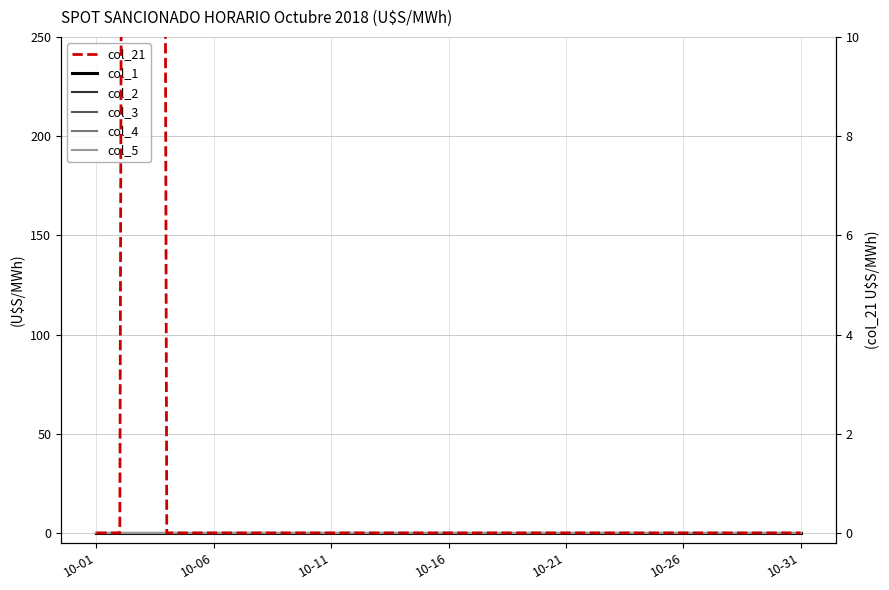

Between 10-31 and 10-06, which is larger?

10-31